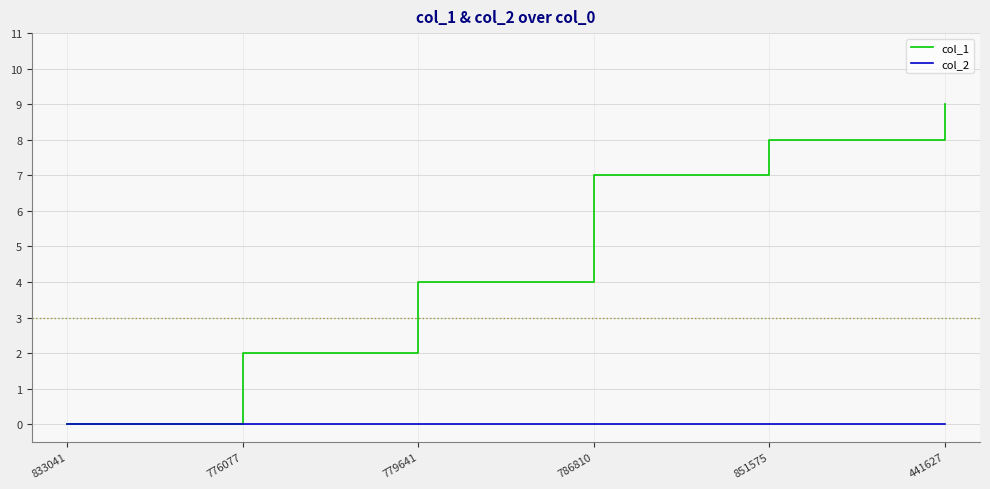

Rank the series by their average value, from lowest to highest.

col_2, col_1